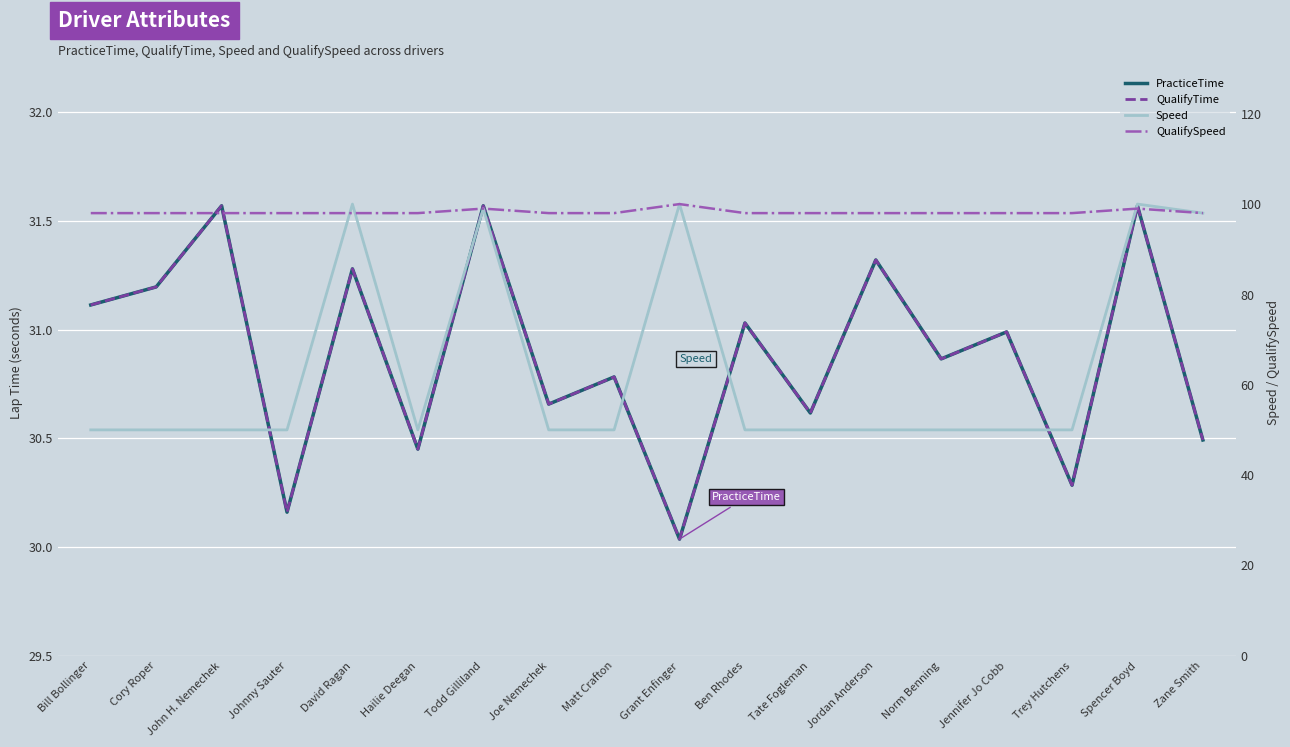

Reading left to right, what are all the values shown in this chart?

PracticeTime: 31.1	31.2	31.6	30.2	31.3	30.4	31.6	30.7	30.8	30.0	31.0	30.6	31.3	30.9	31.0	30.3	31.6	30.5
QualifyTime: 31.1	31.2	31.6	30.2	31.3	30.4	31.6	30.7	30.8	30.0	31.0	30.6	31.3	30.9	31.0	30.3	31.6	30.5
Speed: 50.0	50.0	50.0	50.0	100.0	50.0	99.0	50.0	50.0	100.0	50.0	50.0	50.0	50.0	50.0	50.0	100.0	98.0
QualifySpeed: 98.0	98.0	98.0	98.0	98.0	98.0	99.0	98.0	98.0	100.0	98.0	98.0	98.0	98.0	98.0	98.0	99.0	98.0